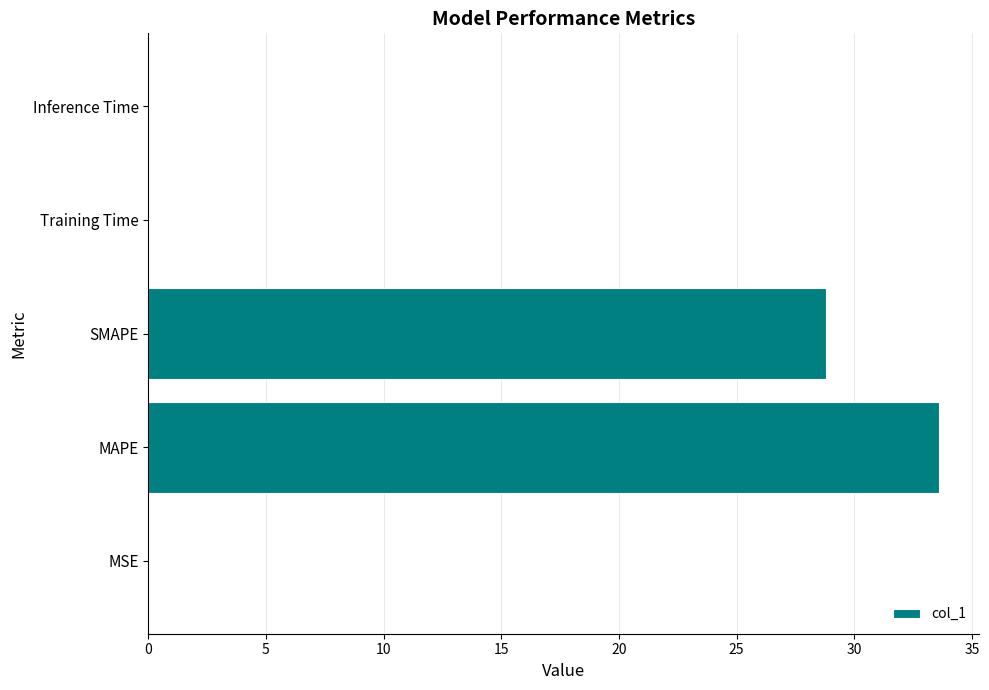

Where is the data nearest to the value 16?

SMAPE